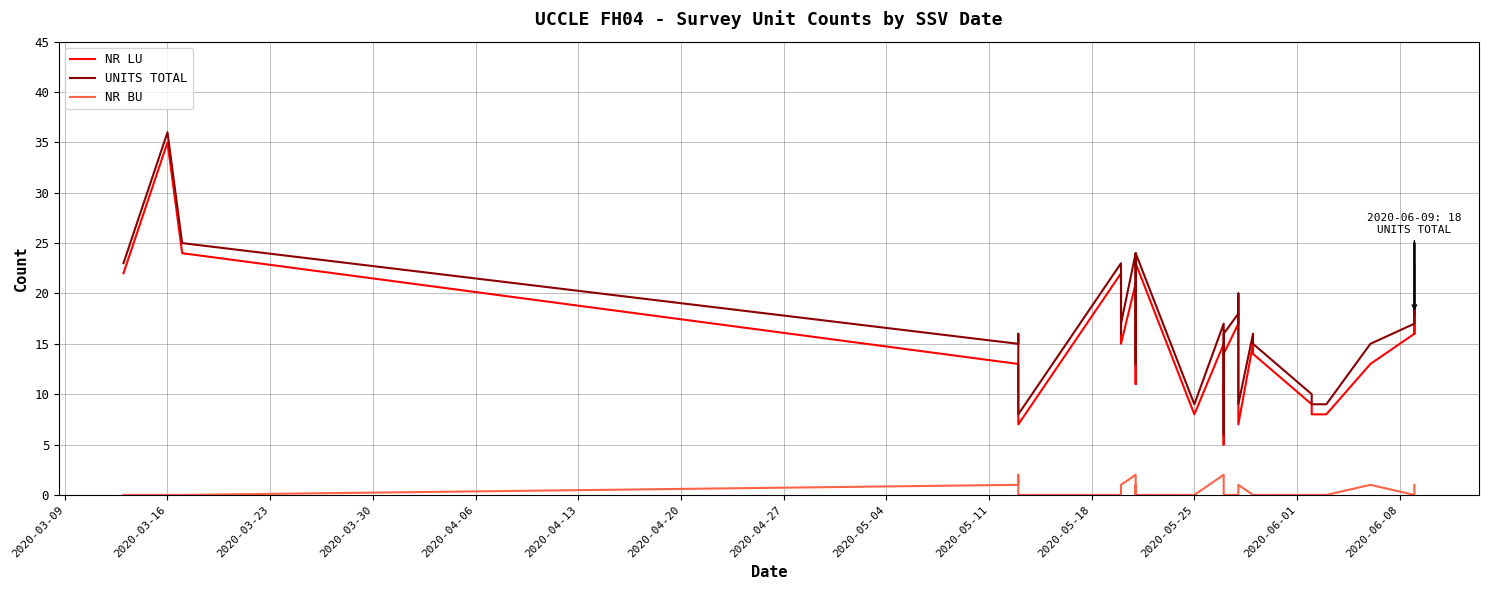

In NR BU, how many points are higher than both neighbors (excluding endpoints)?

4